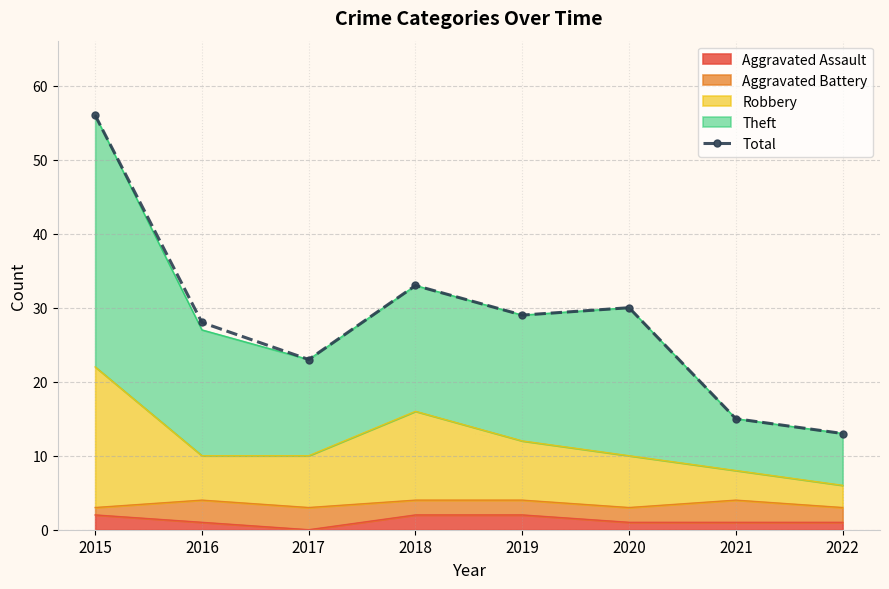

What is the difference between the values at 2015 and 2016?

28